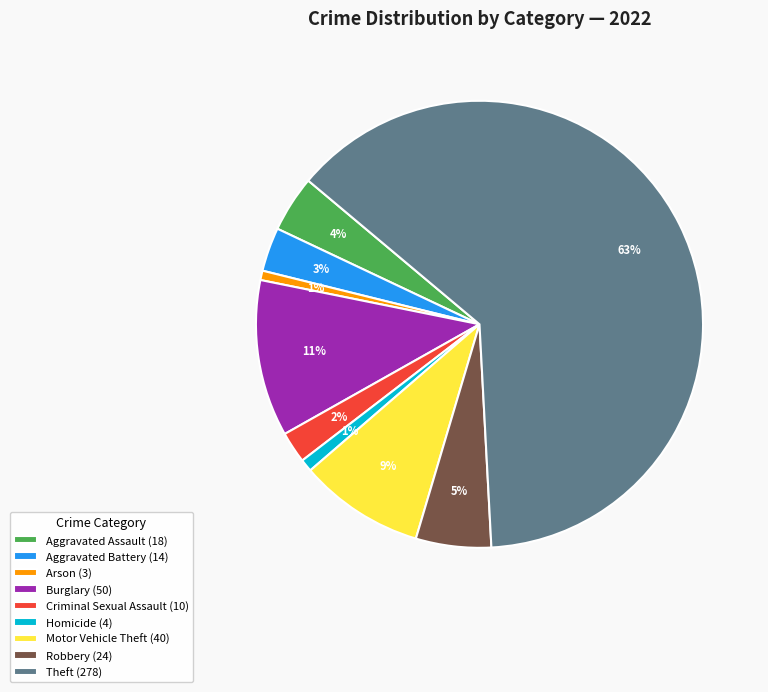

How many slices are in this pie chart?

9